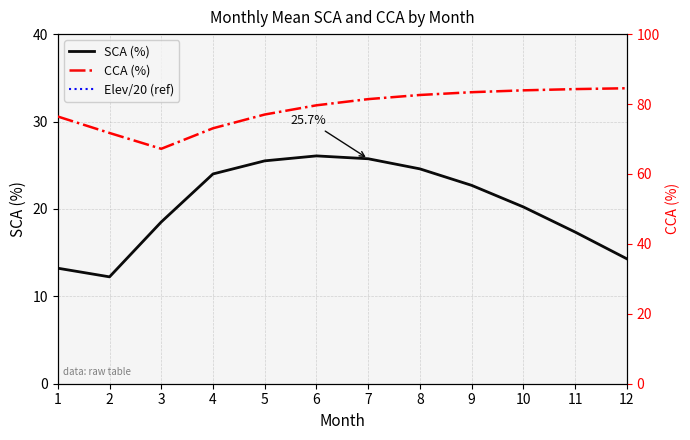

True or false: Elev/20 (ref) and SCA (%) cross at least once.

False